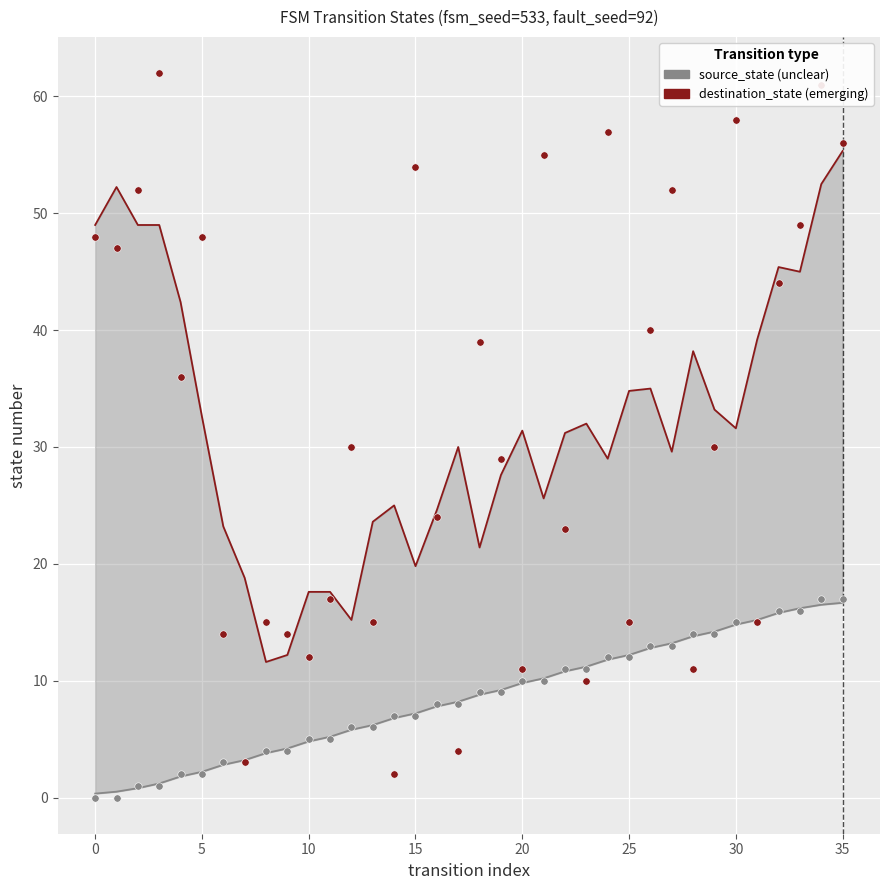

What is the total value across all series at 28?

52.0